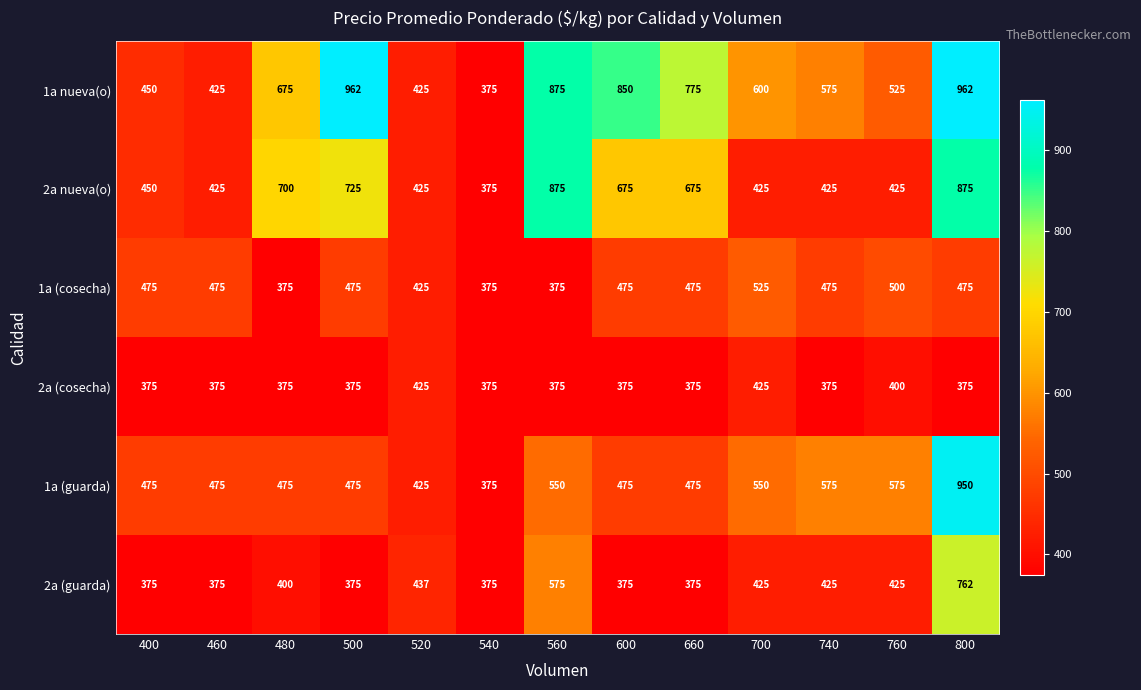

The value of 2a nueva(o) at 400 is 629. True or false?

False